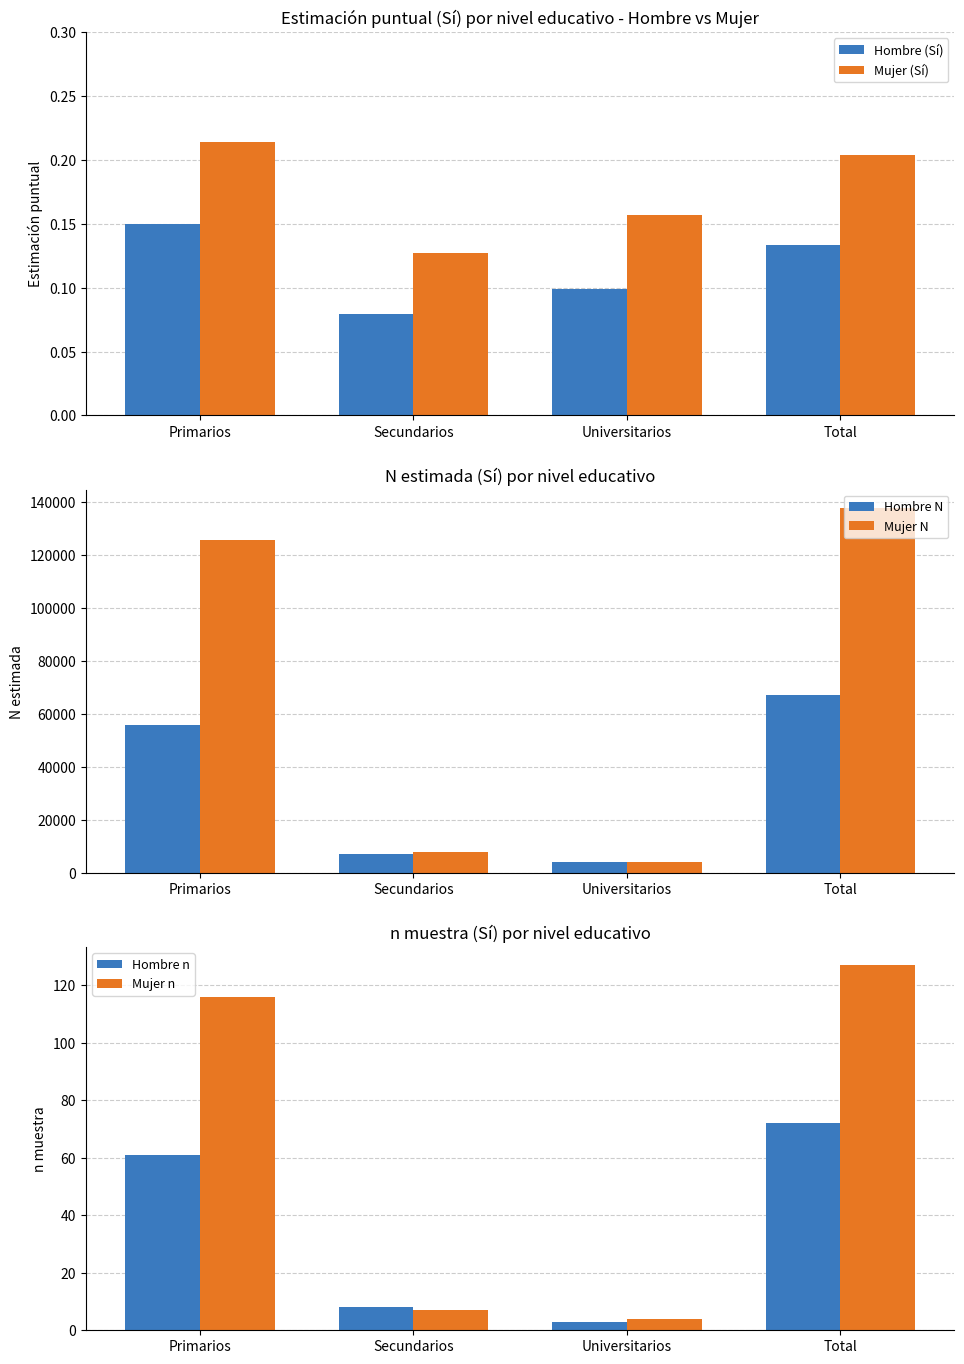

List the series in order of their peak value, highest first.

Mujer N, Hombre N, Mujer n, Hombre n, Mujer (Sí), Hombre (Sí)